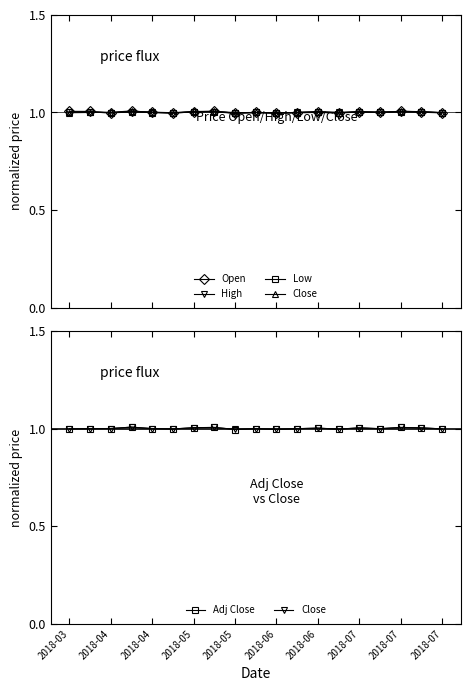

Which series changed the most between 2018-04 and 2018-07?

Open